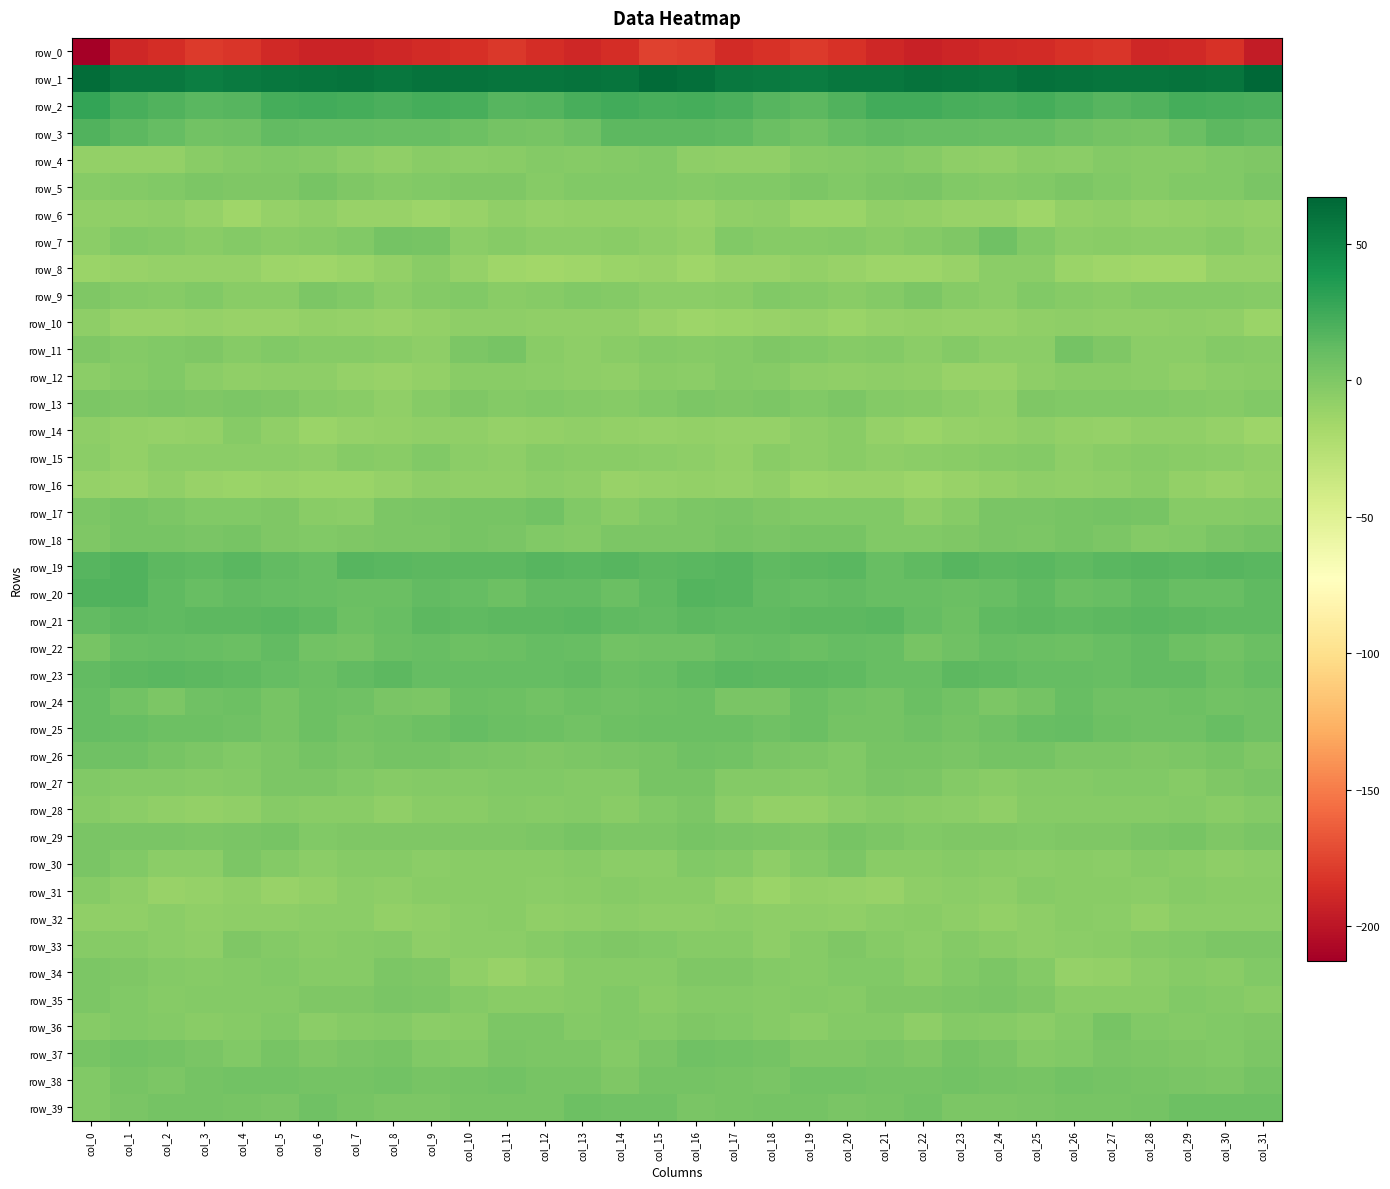

Reading right to left, list all the values displayed in this chart.

row_0: col_31=-195.6	col_30=-183.8	col_29=-188.0	col_28=-189.0	col_27=-181.6	col_26=-183.5	col_25=-187.1	col_24=-188.5	col_23=-190.7	col_22=-192.1	col_21=-189.7	col_20=-183.9	col_19=-179.1	col_18=-183.8	col_17=-187.7	col_16=-178.5	col_15=-176.3	col_14=-185.7	col_13=-189.0	col_12=-186.4	col_11=-181.0	col_10=-185.1	col_9=-187.5	col_8=-189.2	col_7=-191.6	col_6=-191.5	col_5=-188.3	col_4=-181.5	col_3=-180.0	col_2=-185.7	col_1=-189.7	col_0=-212.9
row_1: col_31=67.0	col_30=58.8	col_29=59.8	col_28=59.0	col_27=58.8	col_26=59.3	col_25=60.5	col_24=58.2	col_23=58.6	col_22=59.4	col_21=58.1	col_20=57.2	col_19=53.9	col_18=55.2	col_17=57.1	col_16=61.8	col_15=63.9	col_14=58.3	col_13=60.1	col_12=58.7	col_11=58.8	col_10=59.7	col_9=60.0	col_8=57.5	col_7=59.8	col_6=58.4	col_5=58.2	col_4=55.6	col_3=53.8	col_2=56.4	col_1=56.9	col_0=63.6
row_2: col_31=20.2	col_30=21.9	col_29=22.9	col_28=18.4	col_27=15.7	col_26=19.7	col_25=23.1	col_24=20.6	col_23=21.7	col_22=23.8	col_21=24.1	col_20=18.1	col_19=14.1	col_18=16.7	col_17=20.1	col_16=23.0	col_15=21.7	col_14=23.3	col_13=21.5	col_12=16.7	col_11=16.6	col_10=21.5	col_9=22.2	col_8=20.4	col_7=23.1	col_6=23.8	col_5=22.9	col_4=15.7	col_3=14.6	col_2=18.0	col_1=21.8	col_0=29.8
row_3: col_31=12.1	col_30=13.9	col_29=8.9	col_28=3.5	col_27=4.0	col_26=6.1	col_25=9.1	col_24=9.8	col_23=10.6	col_22=10.7	col_21=11.9	col_20=9.1	col_19=4.7	col_18=8.5	col_17=12.8	col_16=13.9	col_15=13.7	col_14=13.5	col_13=6.4	col_12=3.3	col_11=4.5	col_10=7.5	col_9=9.6	col_8=10.1	col_7=10.9	col_6=10.8	col_5=11.9	col_4=6.8	col_3=5.2	col_2=10.6	col_1=14.0	col_0=18.7
row_4: col_31=0.2	col_30=-1.3	col_29=-3.5	col_28=-3.5	col_27=-2.9	col_26=-5.9	col_25=-4.6	col_24=-7.7	col_23=-7.0	col_22=-3.7	col_21=-1.2	col_20=-2.9	col_19=-3.1	col_18=-8.3	col_17=-8.3	col_16=-6.8	col_15=-1.2	col_14=-2.1	col_13=-4.0	col_12=-2.8	col_11=-4.2	col_10=-5.6	col_9=-4.9	col_8=-8.4	col_7=-6.1	col_6=-2.1	col_5=-1.6	col_4=-2.8	col_3=-5.0	col_2=-8.6	col_1=-8.9	col_0=-8.7
row_5: col_31=1.4	col_30=-1.0	col_29=-0.9	col_28=-3.5	col_27=-1.9	col_26=0.5	col_25=-1.3	col_24=-2.6	col_23=-1.5	col_22=2.3	col_21=1.3	col_20=-1.2	col_19=1.3	col_18=-1.0	col_17=-1.8	col_16=-2.8	col_15=-1.0	col_14=-1.1	col_13=-1.3	col_12=-3.9	col_11=-0.4	col_10=0.0	col_9=-1.9	col_8=-2.9	col_7=-0.2	col_6=3.0	col_5=-0.0	col_4=-0.7	col_3=1.2	col_2=-1.6	col_1=-2.4	col_0=-3.5
row_6: col_31=-9.4	col_30=-8.0	col_29=-9.3	col_28=-10.0	col_27=-8.3	col_26=-8.6	col_25=-14.0	col_24=-10.6	col_23=-11.5	col_22=-9.5	col_21=-8.3	col_20=-12.6	col_19=-12.8	col_18=-7.1	col_17=-7.7	col_16=-11.7	col_15=-9.4	col_14=-8.5	col_13=-9.3	col_12=-10.0	col_11=-7.4	col_10=-11.0	col_9=-13.5	col_8=-11.2	col_7=-11.0	col_6=-8.3	col_5=-9.6	col_4=-14.3	col_3=-10.4	col_2=-6.4	col_1=-8.1	col_0=-8.2
row_7: col_31=-6.5	col_30=-3.8	col_29=-5.3	col_28=-5.6	col_27=-4.1	col_26=-5.6	col_25=-0.8	col_24=6.3	col_23=-0.1	col_22=-2.4	col_21=-4.5	col_20=-2.6	col_19=-4.0	col_18=-3.8	col_17=-1.3	col_16=-8.9	col_15=-6.7	col_14=-4.3	col_13=-5.4	col_12=-5.4	col_11=-3.9	col_10=-5.8	col_9=3.4	col_8=4.0	col_7=-1.4	col_6=-3.1	col_5=-4.5	col_4=-2.7	col_3=-4.3	col_2=-2.6	col_1=-1.4	col_0=-6.2
row_8: col_31=-10.4	col_30=-10.1	col_29=-15.0	col_28=-15.3	col_27=-14.9	col_26=-12.0	col_25=-5.4	col_24=-6.0	col_23=-11.3	col_22=-13.8	col_21=-13.8	col_20=-11.2	col_19=-9.4	col_18=-10.8	col_17=-10.8	col_16=-14.4	col_15=-11.2	col_14=-12.3	col_13=-14.9	col_12=-15.7	col_11=-14.1	col_10=-10.0	col_9=-4.2	col_8=-8.4	col_7=-12.4	col_6=-14.1	col_5=-13.5	col_4=-9.7	col_3=-9.8	col_2=-10.6	col_1=-11.0	col_0=-12.2
row_9: col_31=-4.0	col_30=-2.3	col_29=-2.0	col_28=-2.1	col_27=-5.1	col_26=-3.2	col_25=-0.8	col_24=-5.5	col_23=-3.6	col_22=1.1	col_21=-2.3	col_20=-5.0	col_19=-2.4	col_18=-1.8	col_17=-4.4	col_16=-5.2	col_15=-5.2	col_14=-2.3	col_13=-1.2	col_12=-3.6	col_11=-4.8	col_10=-1.9	col_9=-2.3	col_8=-5.8	col_7=-1.4	col_6=0.6	col_5=-4.3	col_4=-4.4	col_3=-0.8	col_2=-3.3	col_1=-2.8	col_0=-0.6
row_10: col_31=-12.6	col_30=-8.1	col_29=-7.3	col_28=-8.2	col_27=-7.8	col_26=-6.4	col_25=-8.0	col_24=-10.6	col_23=-10.4	col_22=-9.4	col_21=-10.1	col_20=-11.9	col_19=-10.5	col_18=-11.1	col_17=-12.2	col_16=-12.8	col_15=-11.1	col_14=-7.4	col_13=-7.5	col_12=-8.2	col_11=-7.1	col_10=-6.9	col_9=-8.7	col_8=-11.1	col_7=-9.9	col_6=-9.3	col_5=-11.0	col_4=-11.7	col_3=-10.3	col_2=-11.7	col_1=-10.8	col_0=-7.0
row_11: col_31=-3.4	col_30=-2.5	col_29=-6.1	col_28=-5.8	col_27=-0.5	col_26=3.8	col_25=-5.2	col_24=-5.8	col_23=-2.8	col_22=-5.2	col_21=-2.1	col_20=-3.3	col_19=-1.0	col_18=-0.4	col_17=-2.9	col_16=-3.5	col_15=-2.3	col_14=-4.1	col_13=-6.4	col_12=-4.8	col_11=2.7	col_10=1.1	col_9=-6.8	col_8=-4.1	col_7=-4.0	col_6=-3.9	col_5=-1.7	col_4=-3.5	col_3=-0.3	col_2=-1.1	col_1=-2.2	col_0=-0.5
row_12: col_31=-4.9	col_30=-6.0	col_29=-7.5	col_28=-5.9	col_27=-4.4	col_26=-4.4	col_25=-7.3	col_24=-11.2	col_23=-10.7	col_22=-8.1	col_21=-6.6	col_20=-7.6	col_19=-6.9	col_18=-3.4	col_17=-2.2	col_16=-5.3	col_15=-5.0	col_14=-7.5	col_13=-6.8	col_12=-5.4	col_11=-4.2	col_10=-4.4	col_9=-9.3	col_8=-11.5	col_7=-9.9	col_6=-6.8	col_5=-6.5	col_4=-7.9	col_3=-6.0	col_2=-1.7	col_1=-3.3	col_0=-5.7
row_13: col_31=-1.0	col_30=-3.7	col_29=-2.3	col_28=-1.6	col_27=-1.8	col_26=-1.7	col_25=-0.3	col_24=-7.9	col_23=-6.1	col_22=-3.7	col_21=-2.1	col_20=1.0	col_19=-0.8	col_18=0.8	col_17=-0.2	col_16=0.4	col_15=-1.7	col_14=-3.4	col_13=-2.2	col_12=-1.1	col_11=-2.6	col_10=0.2	col_9=-3.6	col_8=-8.1	col_7=-4.3	col_6=-4.0	col_5=-0.0	col_4=0.4	col_3=-0.7	col_2=1.1	col_1=-0.3	col_0=1.3
row_14: col_31=-12.8	col_30=-10.3	col_29=-8.3	col_28=-7.7	col_27=-10.3	col_26=-8.6	col_25=-7.3	col_24=-9.1	col_23=-9.8	col_22=-12.0	col_21=-10.2	col_20=-4.7	col_19=-7.0	col_18=-10.5	col_17=-9.7	col_16=-9.2	col_15=-10.1	col_14=-8.9	col_13=-8.1	col_12=-8.7	col_11=-10.0	col_10=-7.9	col_9=-7.9	col_8=-9.5	col_7=-9.9	col_6=-12.6	col_5=-8.2	col_4=-3.8	col_3=-9.3	col_2=-10.2	col_1=-9.2	col_0=-6.6
row_15: col_31=-7.7	col_30=-5.4	col_29=-5.0	col_28=-3.2	col_27=-5.0	col_26=-6.9	col_25=-1.9	col_24=-3.4	col_23=-4.9	col_22=-5.2	col_21=-6.6	col_20=-5.1	col_19=-6.6	col_18=-4.9	col_17=-9.0	col_16=-6.4	col_15=-6.1	col_14=-4.2	col_13=-5.1	col_12=-3.0	col_11=-6.4	col_10=-5.4	col_9=-1.1	col_8=-5.0	col_7=-3.9	col_6=-6.6	col_5=-6.1	col_4=-5.6	col_3=-5.8	col_2=-6.2	col_1=-9.0	col_0=-5.7
row_16: col_31=-9.5	col_30=-11.5	col_29=-8.8	col_28=-4.8	col_27=-7.0	col_26=-7.8	col_25=-7.0	col_24=-9.3	col_23=-11.6	col_22=-12.9	col_21=-10.7	col_20=-11.6	col_19=-12.5	col_18=-8.4	col_17=-10.2	col_16=-8.9	col_15=-9.7	col_14=-11.3	col_13=-6.6	col_12=-5.5	col_11=-7.7	col_10=-7.5	col_9=-7.1	col_8=-10.4	col_7=-12.3	col_6=-12.2	col_5=-10.9	col_4=-12.3	col_3=-11.1	col_2=-8.2	col_1=-10.7	col_0=-10.0
row_17: col_31=-2.2	col_30=-3.2	col_29=-3.2	col_28=3.3	col_27=4.2	col_26=2.7	col_25=1.6	col_24=1.9	col_23=-3.6	col_22=-6.3	col_21=-1.6	col_20=-0.9	col_19=-1.4	col_18=-0.2	col_17=2.2	col_16=0.5	col_15=-1.7	col_14=-4.3	col_13=-0.9	col_12=4.7	col_11=3.0	col_10=2.8	col_9=1.8	col_8=0.5	col_7=-5.7	col_6=-5.1	col_5=-0.7	col_4=-1.3	col_3=-1.2	col_2=0.5	col_1=3.4	col_0=0.8
row_18: col_31=3.6	col_30=1.5	col_29=-1.7	col_28=-2.6	col_27=0.7	col_26=3.4	col_25=1.3	col_24=1.6	col_23=-0.1	col_22=-0.9	col_21=-1.0	col_20=2.5	col_19=2.7	col_18=2.4	col_17=2.9	col_16=0.6	col_15=1.2	col_14=0.4	col_13=-2.8	col_12=-1.4	col_11=1.8	col_10=3.6	col_9=0.9	col_8=1.1	col_7=-0.8	col_6=-1.0	col_5=-0.3	col_4=3.5	col_3=2.1	col_2=2.8	col_1=3.2	col_0=-0.2
row_19: col_31=15.0	col_30=15.8	col_29=14.8	col_28=15.8	col_27=14.9	col_26=13.4	col_25=14.5	col_24=13.9	col_23=16.6	col_22=12.5	col_21=9.3	col_20=15.5	col_19=13.5	col_18=12.6	col_17=16.3	col_16=14.8	col_15=13.6	col_14=15.6	col_13=14.9	col_12=16.1	col_11=13.8	col_10=14.4	col_9=13.5	col_8=14.5	col_7=16.5	col_6=9.5	col_5=11.9	col_4=15.4	col_3=12.5	col_2=13.9	col_1=18.0	col_0=16.3
row_20: col_31=13.4	col_30=10.0	col_29=9.7	col_28=13.2	col_27=9.3	col_26=8.6	col_25=12.4	col_24=10.0	col_23=8.4	col_22=9.7	col_21=9.9	col_20=11.9	col_19=10.2	col_18=11.6	col_17=16.2	col_16=17.2	col_15=12.6	col_14=8.9	col_13=11.6	col_12=12.3	col_11=7.9	col_10=10.4	col_9=11.6	col_8=8.9	col_7=8.9	col_6=9.7	col_5=11.0	col_4=11.7	col_3=9.8	col_2=13.3	col_1=18.5	col_0=18.5
row_21: col_31=12.8	col_30=12.6	col_29=14.4	col_28=14.6	col_27=13.8	col_26=13.2	col_25=13.9	col_24=12.4	col_23=7.2	col_22=11.0	col_21=15.0	col_20=14.5	col_19=14.3	col_18=13.4	col_17=13.1	col_16=14.3	col_15=12.2	col_14=13.2	col_13=14.6	col_12=14.2	col_11=13.5	col_10=13.1	col_9=14.5	col_8=9.8	col_7=7.7	col_6=13.1	col_5=15.1	col_4=14.3	col_3=14.4	col_2=12.8	col_1=14.5	col_0=12.2
row_22: col_31=8.4	col_30=5.6	col_29=7.5	col_28=11.6	col_27=9.6	col_26=7.9	col_25=8.0	col_24=9.4	col_23=5.8	col_22=3.4	col_21=10.1	col_20=10.5	col_19=8.5	col_18=10.2	col_17=9.8	col_16=6.7	col_15=6.2	col_14=5.2	col_13=9.5	col_12=11.0	col_11=9.0	col_10=7.4	col_9=9.4	col_8=8.3	col_7=4.1	col_6=5.4	col_5=11.8	col_4=8.9	col_3=9.5	col_2=10.5	col_1=9.2	col_0=2.9
row_23: col_31=10.5	col_30=7.5	col_29=11.3	col_28=11.6	col_27=9.8	col_26=11.1	col_25=10.2	col_24=12.6	col_23=13.9	col_22=9.2	col_21=9.4	col_20=12.4	col_19=14.2	col_18=13.7	col_17=15.1	col_16=12.7	col_15=9.2	col_14=8.3	col_13=12.3	col_12=10.2	col_11=10.4	col_10=10.8	col_9=11.0	col_8=13.6	col_7=12.2	col_6=8.8	col_5=10.5	col_4=13.3	col_3=14.1	col_2=14.8	col_1=14.3	col_0=11.9
row_24: col_31=6.5	col_30=5.7	col_29=7.9	col_28=6.5	col_27=6.1	col_26=10.1	col_25=3.7	col_24=1.1	col_23=4.8	col_22=8.2	col_21=4.4	col_20=5.2	col_19=8.0	col_18=1.6	col_17=2.4	col_16=8.4	col_15=6.9	col_14=6.2	col_13=7.9	col_12=5.4	col_11=7.9	col_10=8.8	col_9=1.2	col_8=2.4	col_7=6.2	col_6=7.9	col_5=3.1	col_4=7.3	col_3=5.9	col_2=0.8	col_1=4.8	col_0=10.4
row_25: col_31=6.3	col_30=9.2	col_29=5.8	col_28=6.8	col_27=7.9	col_26=10.4	col_25=9.3	col_24=6.0	col_23=3.8	col_22=6.2	col_21=4.6	col_20=4.7	col_19=8.0	col_18=6.7	col_17=8.6	col_16=8.8	col_15=8.3	col_14=7.9	col_13=5.5	col_12=7.9	col_11=8.1	col_10=11.2	col_9=7.2	col_8=5.4	col_7=3.8	col_6=7.2	col_5=3.0	col_4=6.8	col_3=7.0	col_2=7.7	col_1=9.4	col_0=10.6
row_26: col_31=0.3	col_30=3.2	col_29=1.2	col_28=-0.6	col_27=0.6	col_26=1.1	col_25=3.7	col_24=4.3	col_23=2.1	col_22=3.3	col_21=2.8	col_20=-1.7	col_19=0.7	col_18=1.7	col_17=5.0	col_16=6.7	col_15=3.3	col_14=2.5	col_13=0.6	col_12=-0.4	col_11=0.6	col_10=2.3	col_9=4.1	col_8=3.9	col_7=1.7	col_6=4.3	col_5=0.5	col_4=-0.8	col_3=0.7	col_2=2.9	col_1=6.4	col_0=6.7
row_27: col_31=1.8	col_30=-0.4	col_29=-3.1	col_28=-1.3	col_27=-1.1	col_26=-2.4	col_25=-2.0	col_24=-4.4	col_23=-2.0	col_22=0.4	col_21=1.7	col_20=-1.5	col_19=-3.7	col_18=-2.6	col_17=-2.2	col_16=2.7	col_15=2.9	col_14=-1.9	col_13=-2.6	col_12=-1.2	col_11=-1.5	col_10=-2.2	col_9=-2.5	col_8=-3.9	col_7=-1.0	col_6=1.0	col_5=1.3	col_4=-2.7	col_3=-3.9	col_2=-2.1	col_1=-2.2	col_0=-0.9
row_28: col_31=-2.1	col_30=-4.1	col_29=-2.9	col_28=-3.2	col_27=-3.0	col_26=-3.3	col_25=-3.9	col_24=-7.9	col_23=-5.5	col_22=-4.5	col_21=-3.7	col_20=-5.3	col_19=-9.3	col_18=-8.7	col_17=-5.8	col_16=0.6	col_15=-0.8	col_14=-4.2	col_13=-2.3	col_12=-3.7	col_11=-2.3	col_10=-4.1	col_9=-4.5	col_8=-7.9	col_7=-4.8	col_6=-4.5	col_5=-3.3	col_4=-7.5	col_3=-9.4	col_2=-7.7	col_1=-5.3	col_0=-3.8
row_29: col_31=1.5	col_30=-0.7	col_29=2.9	col_28=1.9	col_27=-0.8	col_26=-0.2	col_25=-0.9	col_24=-0.4	col_23=-0.1	col_22=-1.5	col_21=0.6	col_20=3.3	col_19=0.3	col_18=1.1	col_17=1.5	col_16=3.4	col_15=0.4	col_14=0.5	col_13=3.3	col_12=0.3	col_11=-0.5	col_10=-0.7	col_9=-0.7	col_8=-0.1	col_7=-0.6	col_6=-1.6	col_5=2.5	col_4=2.3	col_3=0.4	col_2=1.5	col_1=1.5	col_0=1.7
row_30: col_31=-6.2	col_30=-6.6	col_29=-4.3	col_28=-3.3	col_27=-5.2	col_26=-4.3	col_25=-5.2	col_24=-4.6	col_23=-3.5	col_22=-4.2	col_21=-4.6	col_20=0.3	col_19=-2.9	col_18=-6.4	col_17=-2.8	col_16=-1.6	col_15=-6.0	col_14=-5.3	col_13=-3.8	col_12=-4.2	col_11=-4.7	col_10=-4.4	col_9=-5.8	col_8=-3.9	col_7=-3.3	col_6=-5.3	col_5=-2.8	col_4=0.7	col_3=-5.2	col_2=-5.3	col_1=-1.3	col_0=1.7
row_31: col_31=-4.4	col_30=-4.5	col_29=-3.8	col_28=-5.8	col_27=-4.5	col_26=-4.5	col_25=-3.8	col_24=-6.4	col_23=-5.6	col_22=-7.3	col_21=-11.2	col_20=-9.5	col_19=-8.9	col_18=-12.0	col_17=-8.6	col_16=-4.5	col_15=-5.0	col_14=-3.8	col_13=-4.6	col_12=-5.5	col_11=-4.3	col_10=-4.1	col_9=-4.8	col_8=-6.7	col_7=-5.4	col_6=-9.3	col_5=-11.1	col_4=-8.4	col_3=-10.3	col_2=-11.6	col_1=-6.5	col_0=-3.3
row_32: col_31=-5.4	col_30=-5.5	col_29=-5.5	col_28=-8.8	col_27=-5.4	col_26=-4.5	col_25=-7.0	col_24=-9.3	col_23=-6.7	col_22=-5.1	col_21=-5.9	col_20=-7.7	col_19=-6.8	col_18=-6.5	col_17=-6.0	col_16=-6.9	col_15=-6.4	col_14=-5.4	col_13=-6.8	col_12=-8.3	col_11=-4.4	col_10=-5.2	col_9=-8.0	col_8=-8.7	col_7=-6.0	col_6=-5.2	col_5=-6.9	col_4=-7.1	col_3=-7.5	col_2=-5.4	col_1=-7.5	col_0=-8.0
row_33: col_31=0.9	col_30=0.3	col_29=-1.2	col_28=-2.2	col_27=-4.6	col_26=-5.5	col_25=-7.3	col_24=-4.1	col_23=-2.7	col_22=-5.4	col_21=-3.4	col_20=-0.1	col_19=-3.9	col_18=-7.3	col_17=-3.7	col_16=-3.3	col_15=-0.9	col_14=-0.8	col_13=-1.2	col_12=-3.1	col_11=-5.5	col_10=-5.9	col_9=-6.6	col_8=-2.9	col_7=-3.7	col_6=-5.1	col_5=-2.4	col_4=-0.3	col_3=-6.7	col_2=-5.8	col_1=-3.6	col_0=-3.4
row_34: col_31=-1.9	col_30=-4.3	col_29=-3.1	col_28=-6.2	col_27=-9.4	col_26=-10.4	col_25=-2.8	col_24=0.8	col_23=-1.5	col_22=-4.3	col_21=-1.2	col_20=-1.6	col_19=-3.6	col_18=-2.8	col_17=-0.3	col_16=0.2	col_15=-3.4	col_14=-3.9	col_13=-3.6	col_12=-7.4	col_11=-11.0	col_10=-7.6	col_9=-0.6	col_8=0.4	col_7=-3.3	col_6=-3.1	col_5=-1.4	col_4=-2.3	col_3=-3.8	col_2=-1.9	col_1=0.3	col_0=1.2
row_35: col_31=-4.4	col_30=-2.7	col_29=-1.3	col_28=-5.1	col_27=-4.4	col_26=-4.2	col_25=-0.6	col_24=2.1	col_23=1.1	col_22=-0.1	col_21=-0.7	col_20=-3.4	col_19=-2.3	col_18=-3.3	col_17=-2.1	col_16=-2.2	col_15=-4.6	col_14=-1.4	col_13=-3.0	col_12=-4.7	col_11=-4.6	col_10=-2.8	col_9=0.5	col_8=2.2	col_7=0.2	col_6=0.1	col_5=-2.1	col_4=-2.7	col_3=-2.5	col_2=-3.6	col_1=-0.9	col_0=0.4
row_36: col_31=-0.1	col_30=-1.2	col_29=-2.5	col_28=-1.1	col_27=2.6	col_26=-1.9	col_25=-5.7	col_24=-3.4	col_23=-1.9	col_22=-6.3	col_21=-2.3	col_20=-2.5	col_19=-5.2	col_18=-3.2	col_17=-1.1	col_16=-0.2	col_15=-1.9	col_14=-1.7	col_13=-2.7	col_12=1.3	col_11=1.3	col_10=-4.2	col_9=-5.4	col_8=-2.4	col_7=-3.6	col_6=-6.0	col_5=-1.0	col_4=-3.4	col_3=-4.8	col_2=-2.6	col_1=-0.9	col_0=-3.1
row_37: col_31=0.9	col_30=-1.5	col_29=-0.7	col_28=0.6	col_27=1.9	col_26=-0.8	col_25=-2.7	col_24=1.6	col_23=3.9	col_22=0.1	col_21=2.2	col_20=-0.0	col_19=-0.1	col_18=4.5	col_17=4.9	col_16=6.2	col_15=1.8	col_14=-2.2	col_13=0.4	col_12=1.2	col_11=1.5	col_10=-2.4	col_9=-1.5	col_8=3.5	col_7=2.3	col_6=0.1	col_5=2.8	col_4=-1.5	col_3=2.3	col_2=4.5	col_1=4.8	col_0=3.2
row_38: col_31=4.2	col_30=0.7	col_29=2.0	col_28=2.7	col_27=4.0	col_26=5.1	col_25=3.2	col_24=4.3	col_23=4.8	col_22=4.2	col_21=4.6	col_20=5.5	col_19=4.9	col_18=1.6	col_17=2.7	col_16=3.7	col_15=4.0	col_14=-0.5	col_13=3.3	col_12=2.6	col_11=5.0	col_10=4.4	col_9=3.3	col_8=5.2	col_7=4.4	col_6=4.2	col_5=5.4	col_4=4.8	col_3=4.3	col_2=1.1	col_1=2.7	col_0=-0.9
row_39: col_31=7.0	col_30=7.0	col_29=7.8	col_28=4.3	col_27=2.7	col_26=3.2	col_25=1.5	col_24=0.6	col_23=1.1	col_22=5.5	col_21=3.4	col_20=2.4	col_19=4.6	col_18=3.6	col_17=3.3	col_16=1.5	col_15=5.9	col_14=6.8	col_13=7.1	col_12=3.3	col_11=2.6	col_10=2.9	col_9=1.4	col_8=0.4	col_7=2.9	col_6=5.8	col_5=2.3	col_4=3.0	col_3=4.4	col_2=3.7	col_1=2.2	col_0=-1.1